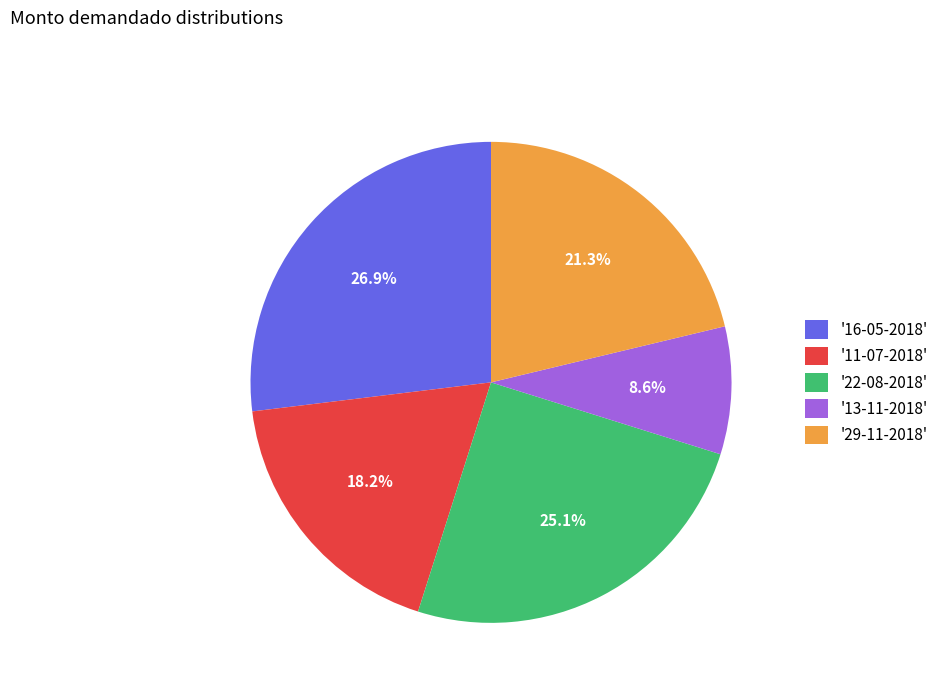

Which category has the biggest portion of the pie?

'16-05-2018'